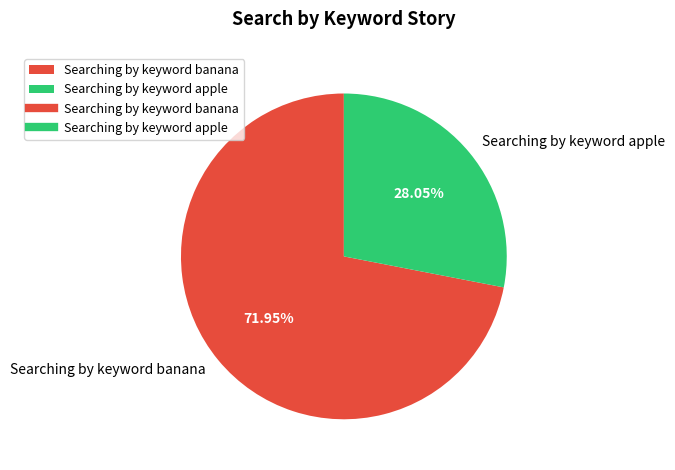

To the nearest percent, what is the combined percentage of Searching by keyword banana and Searching by keyword apple?

100%